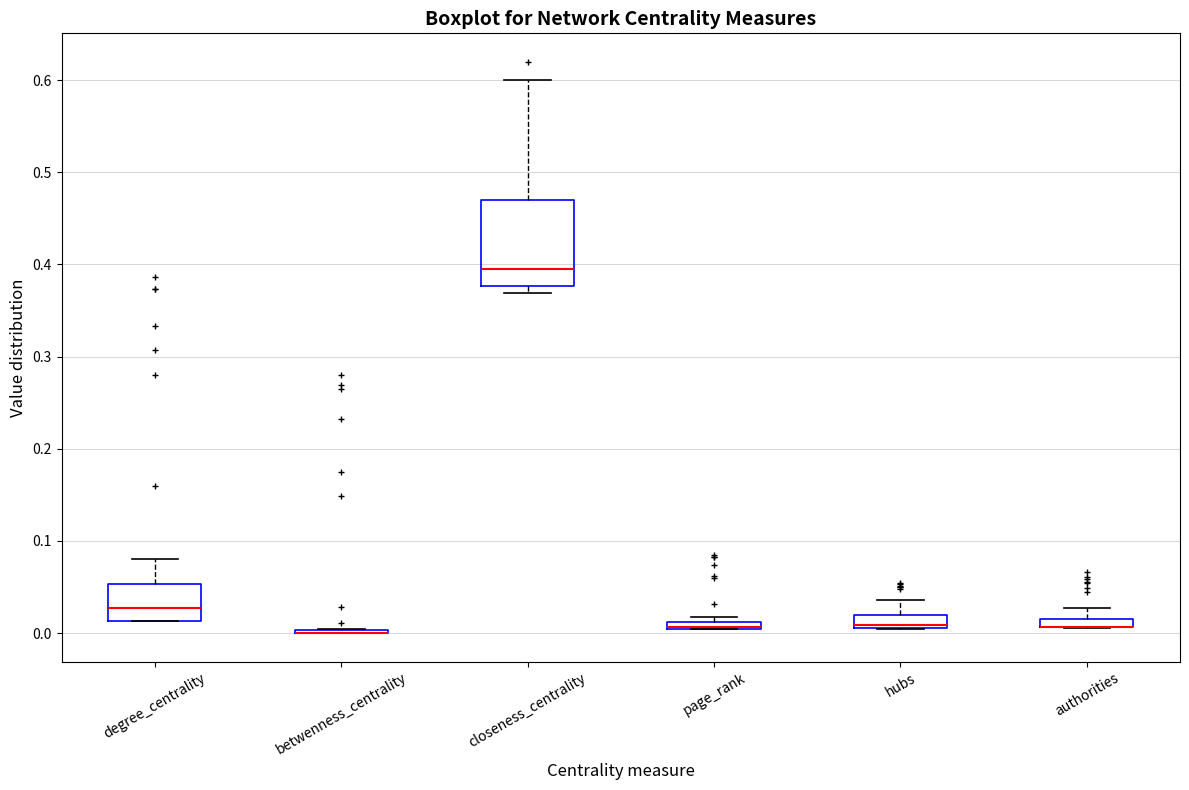

Where is the lower edge of the box for page_rank on the y-axis? The values are not printed on the chart, so give them approximately, as read against the axis.

0.00